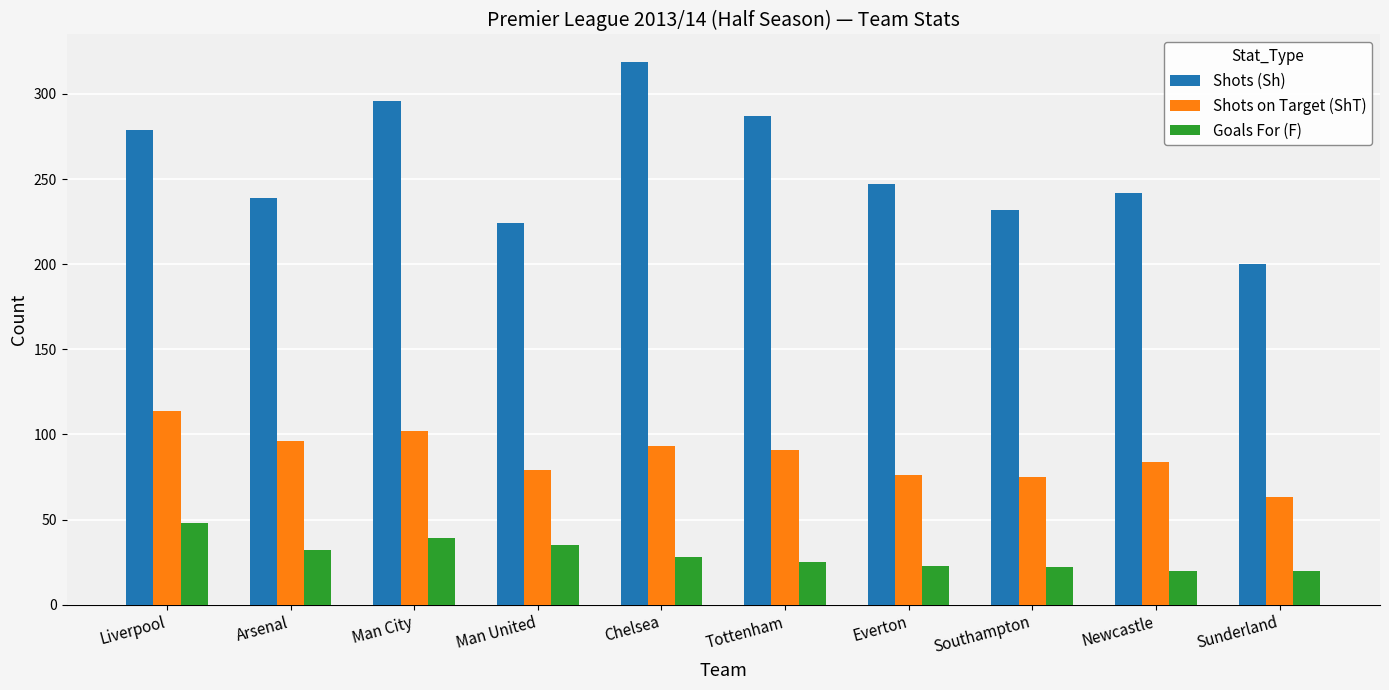

Which label corresponds to the largest value in the chart?

Chelsea